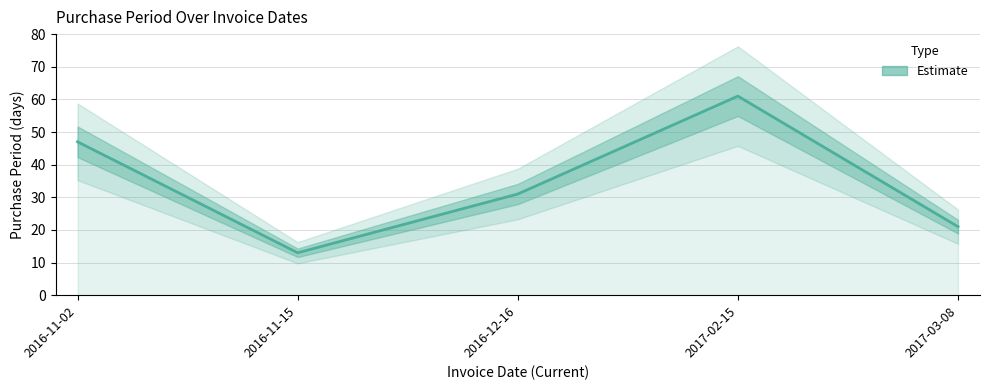

What is the sum of the values at 2016-12-16 and 2016-11-15?

44